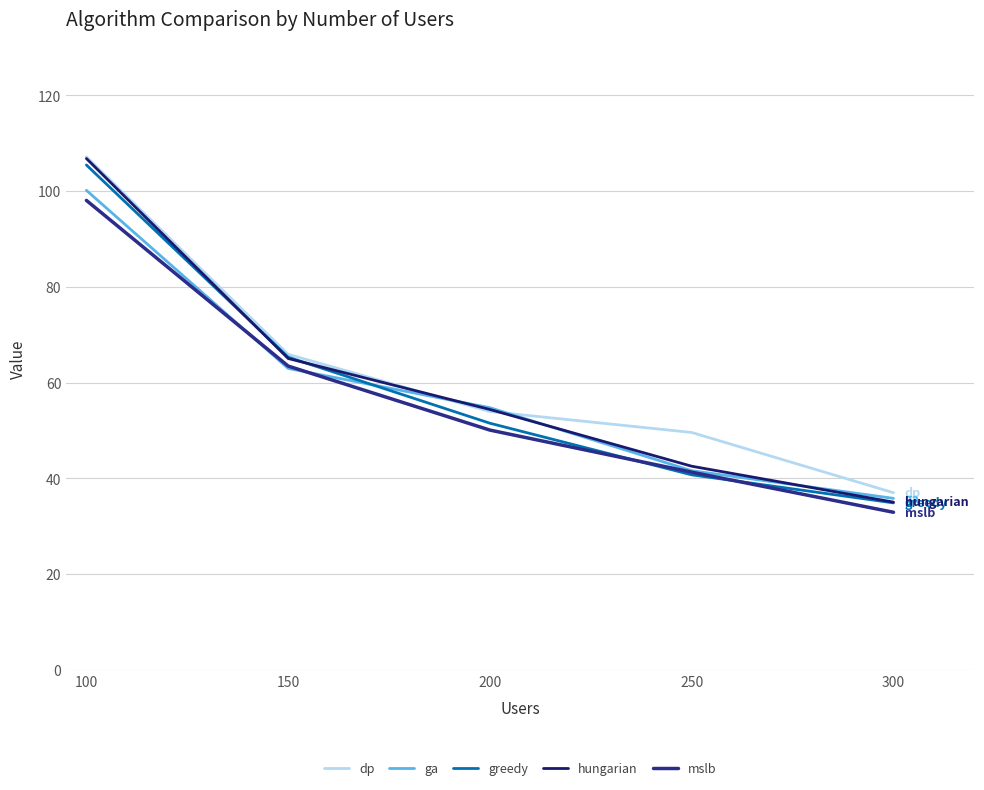

What are all the series names shown in the legend?

dp, ga, greedy, hungarian, mslb